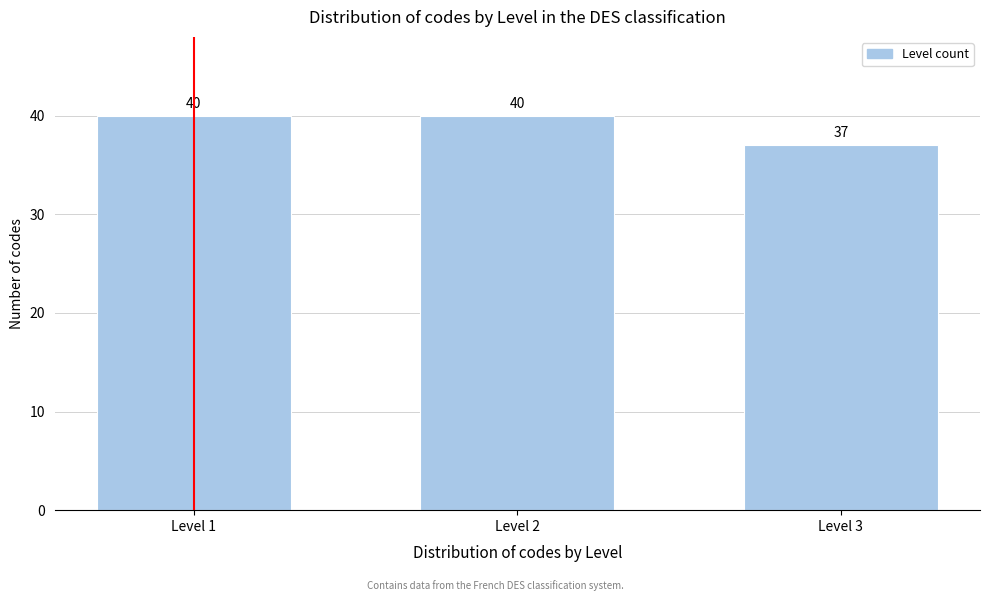

Reading left to right, list all the values displayed in this chart.

40	40	37